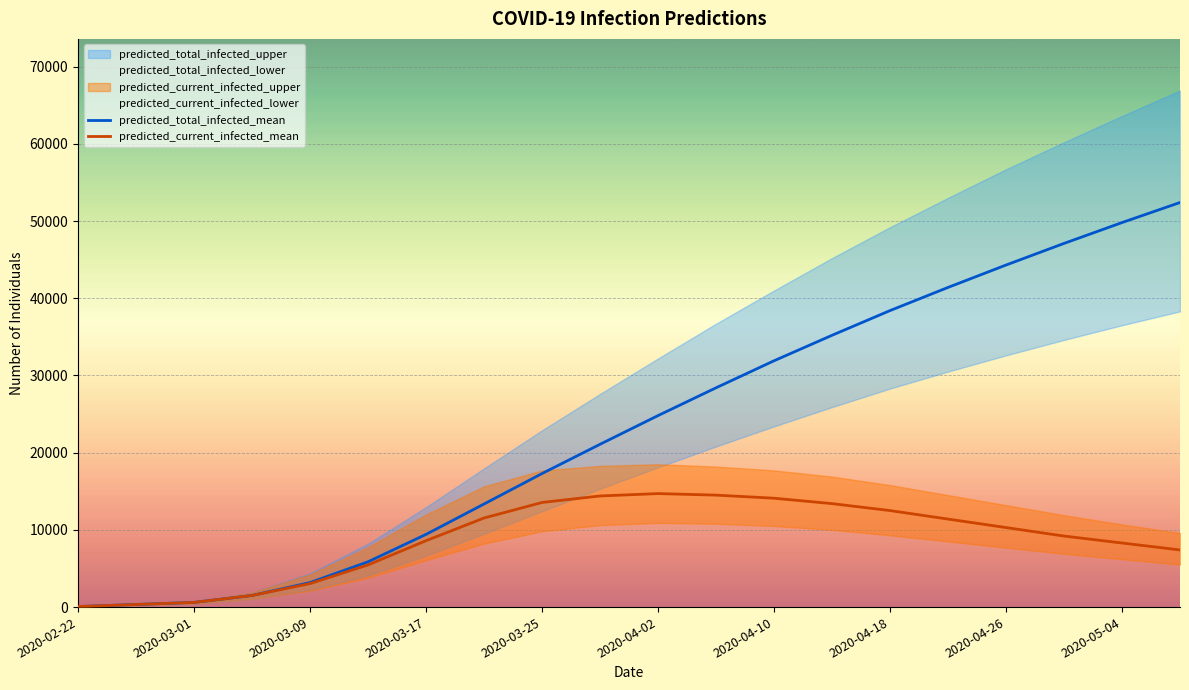

The value of predicted_total_infected_mean at 2020-04-26 is 44300. True or false?

True